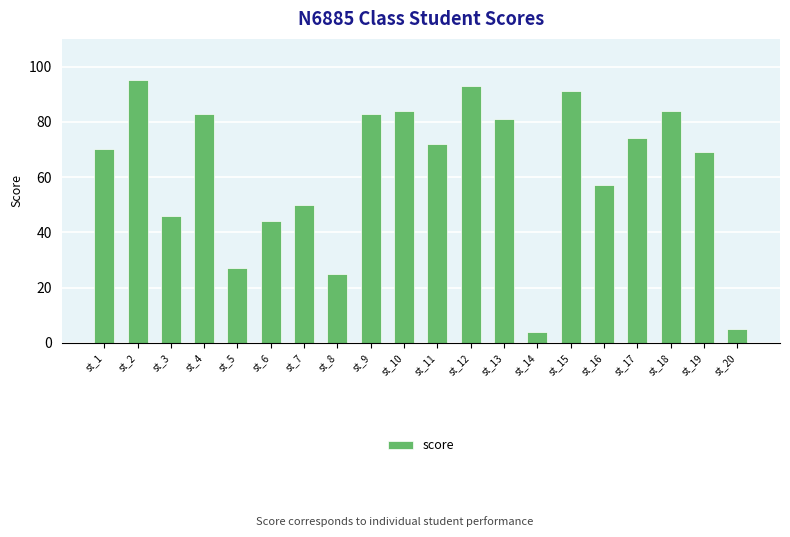

The value at st_2 is 159. True or false?

False